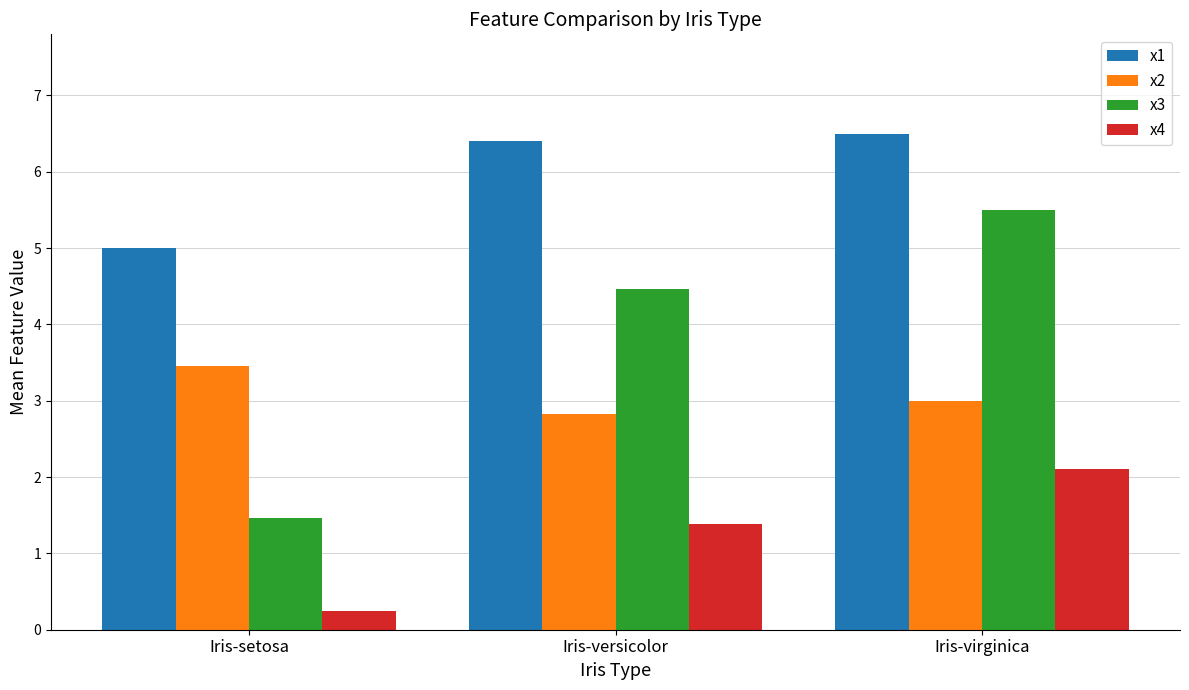

Which series has the widest spread of values?

x3